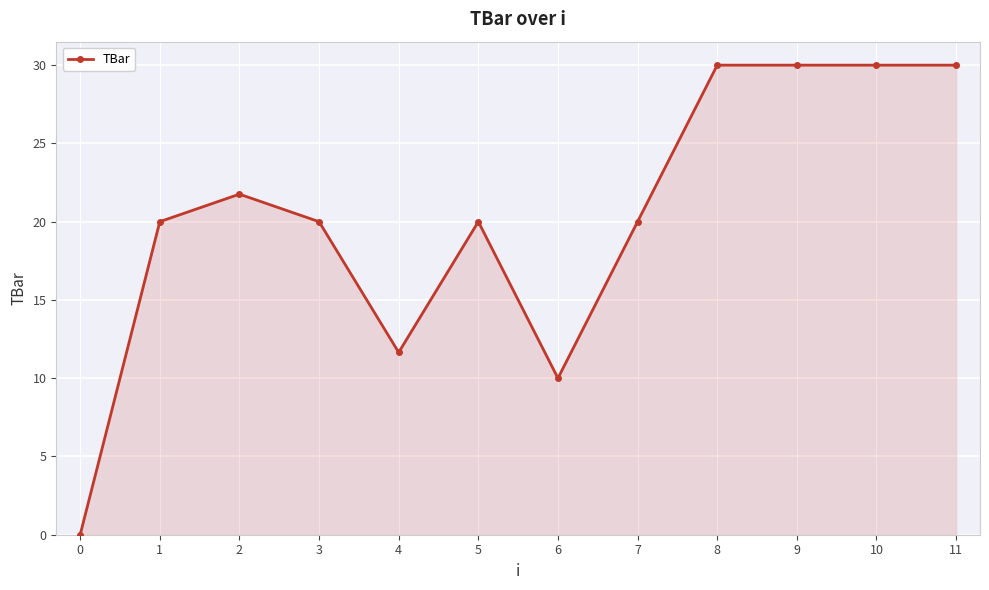

At which category does the data reach its first local peak?

2